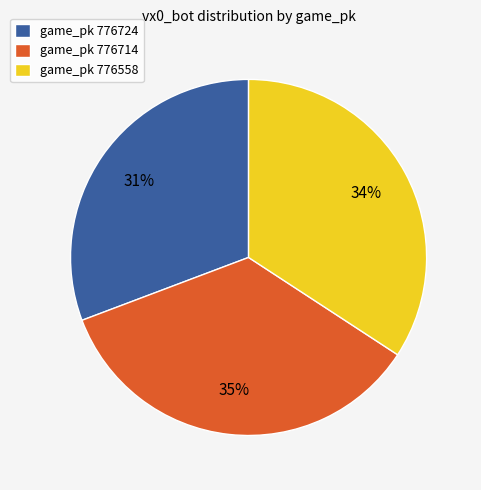

Is there any slice that represents more than half of the pie?

No